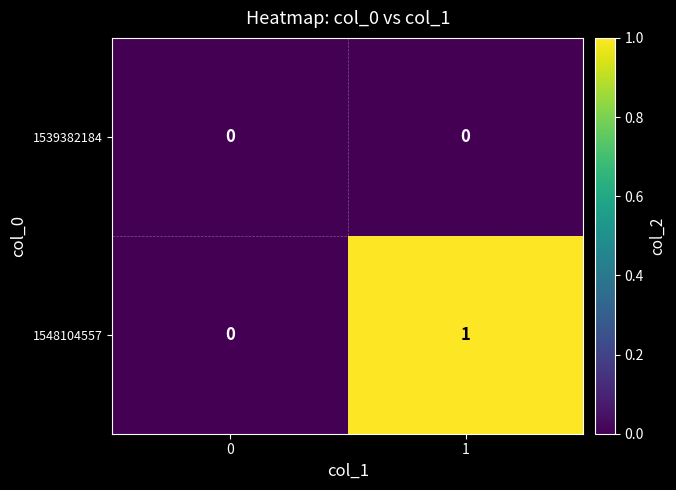

The 1548104557 series shows 0 at 0. True or false?

True